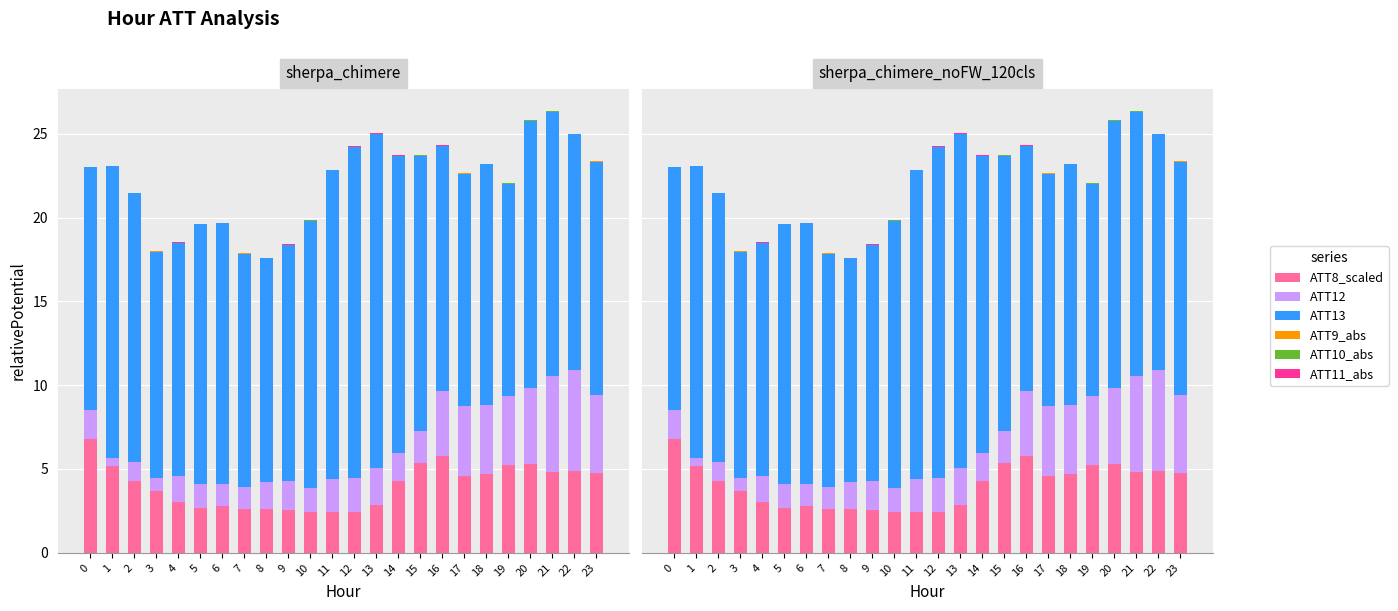

At how many categories does at least one series exceed 0?

24